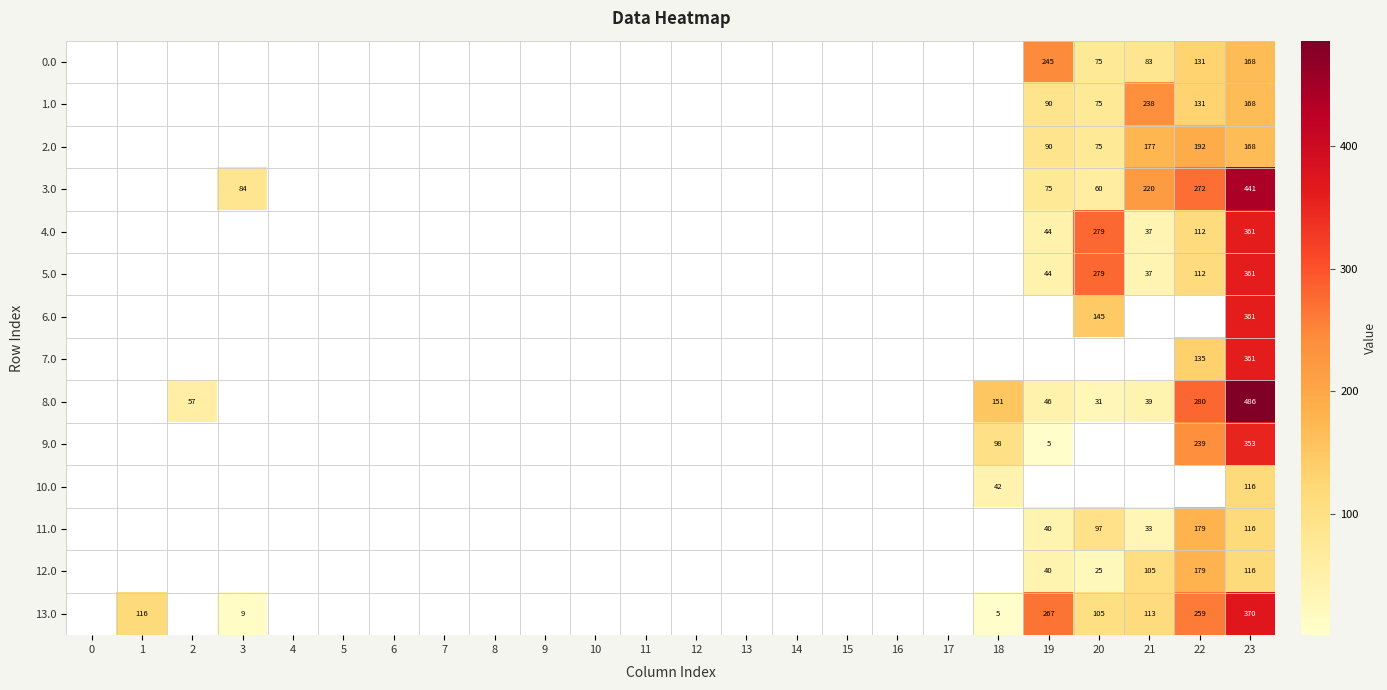

The value of 5.0 at 19 is 44. True or false?

True